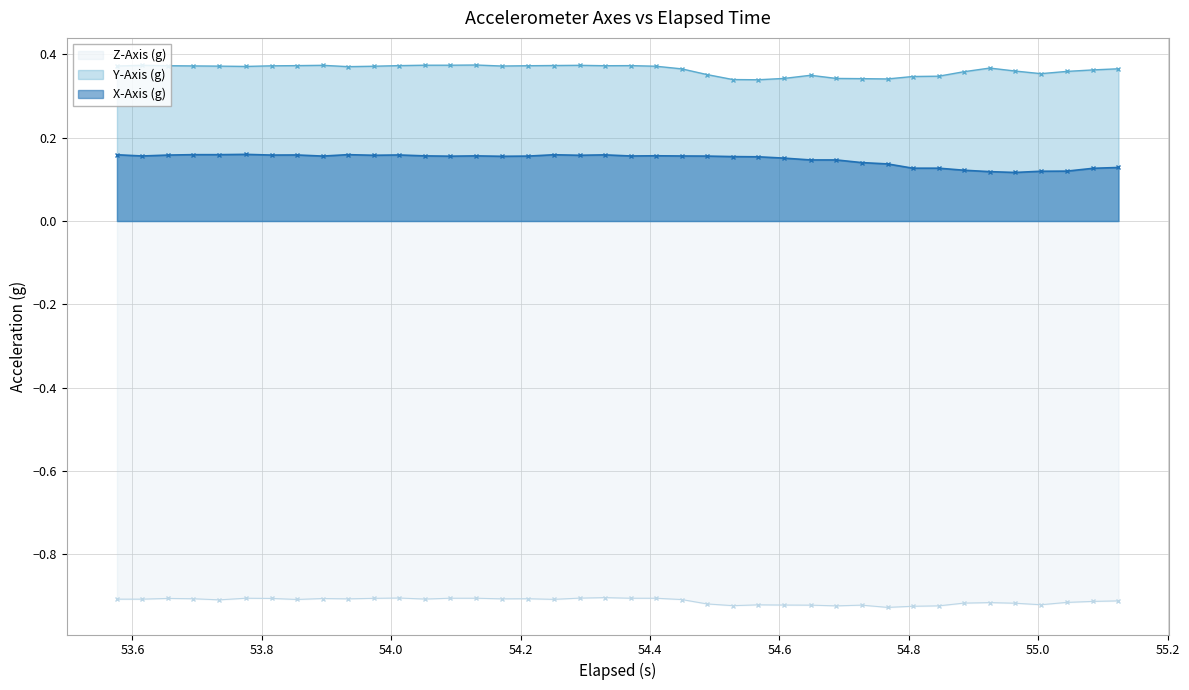

True or false: X-Axis (g) and Y-Axis (g) intersect in this chart.

False